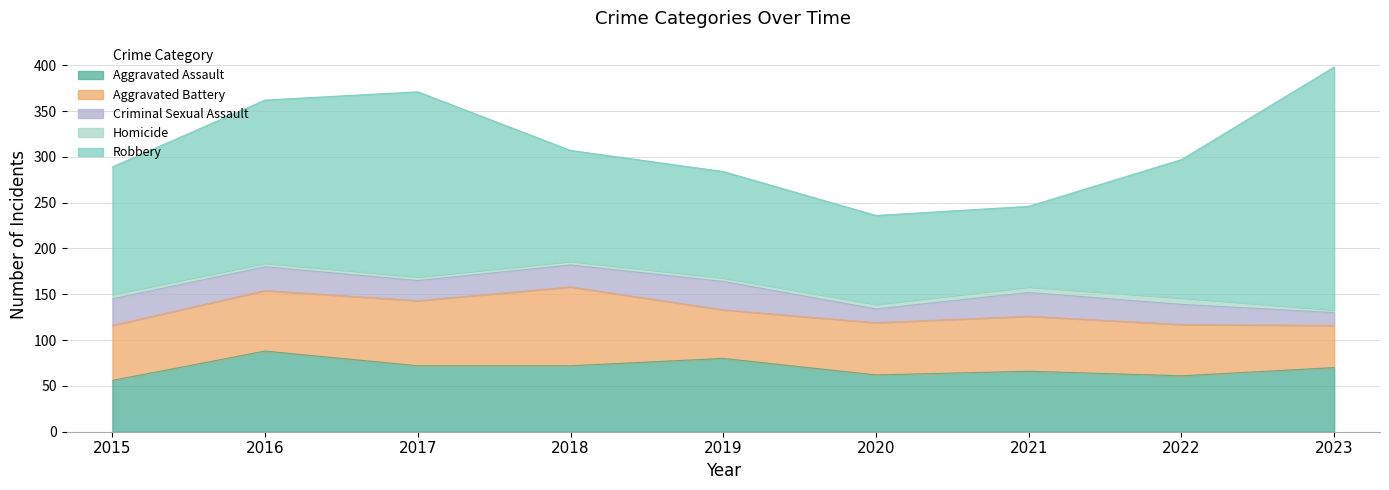

What is the difference between the Aggravated Battery values at 2019 and 2015?

7